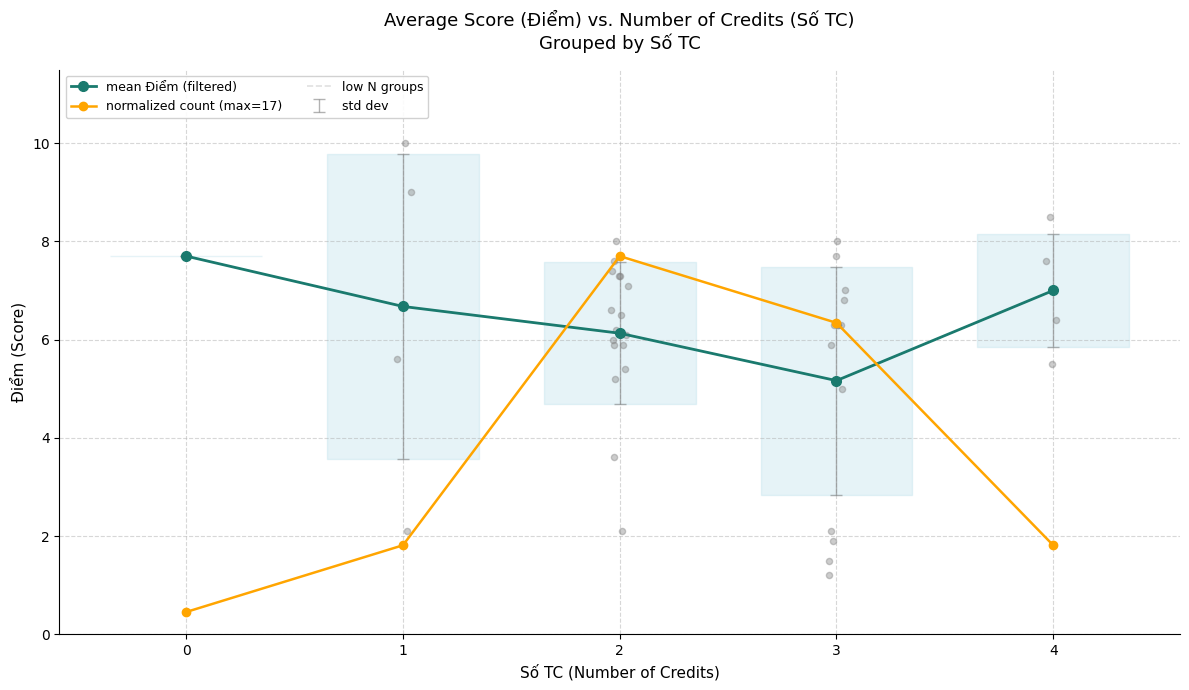

At which category is the sum across all series the highest?

2